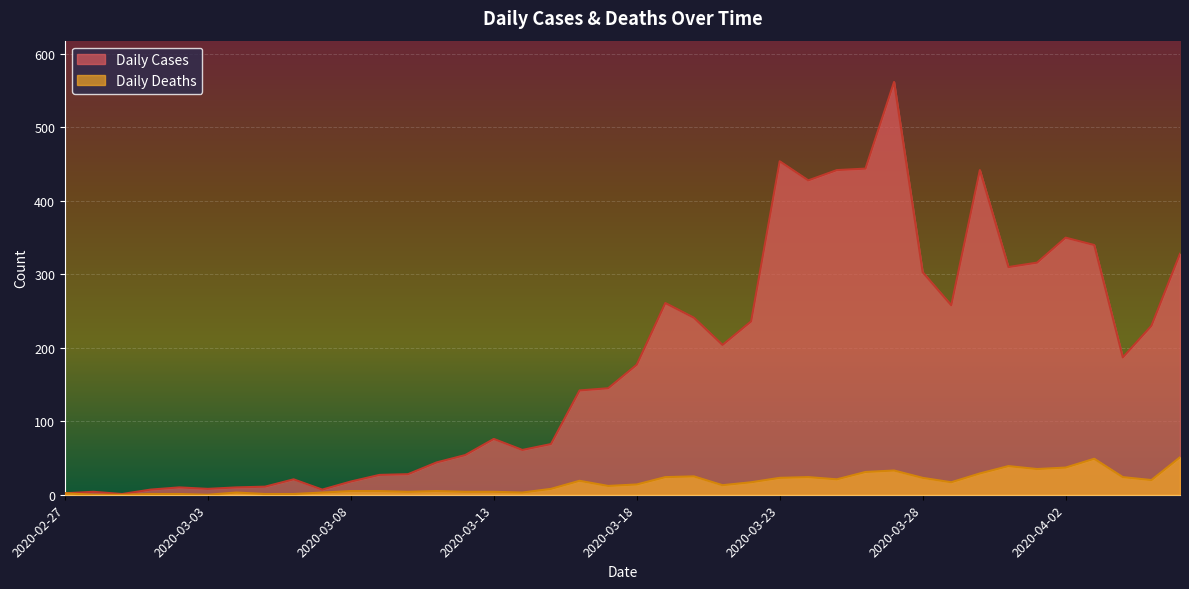

What is the sum of the Daily Cases values at 2020-03-09 and 2020-03-30?

469